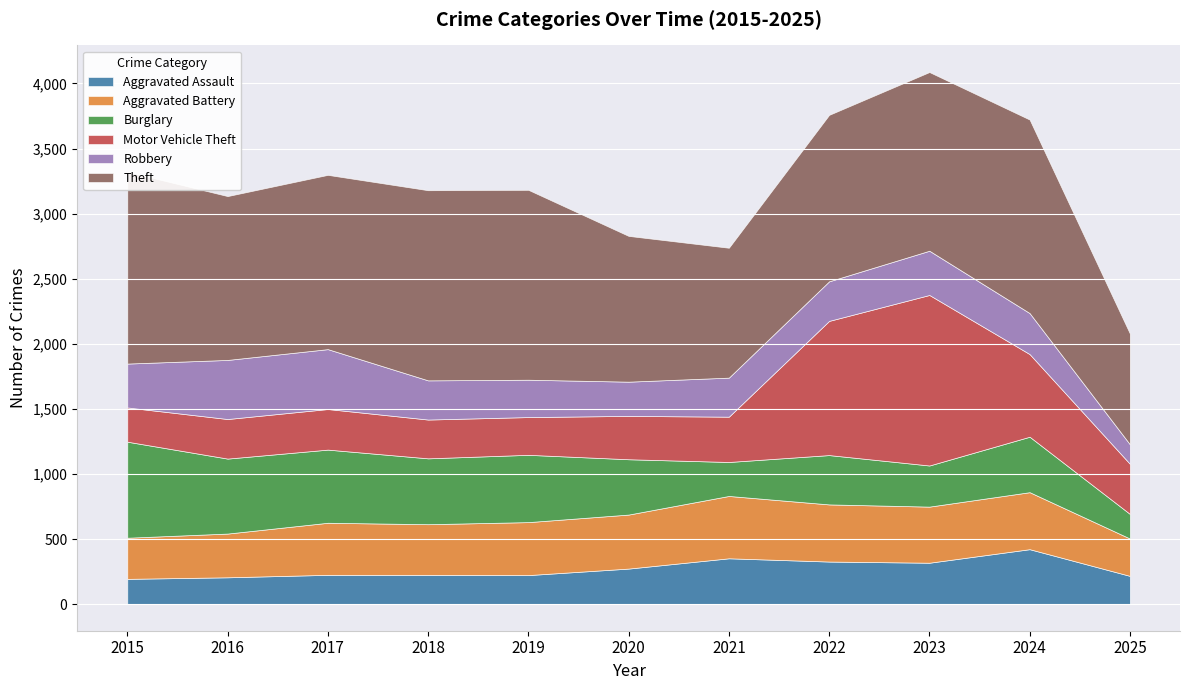

The value of Burglary at 2018 is 735. True or false?

False